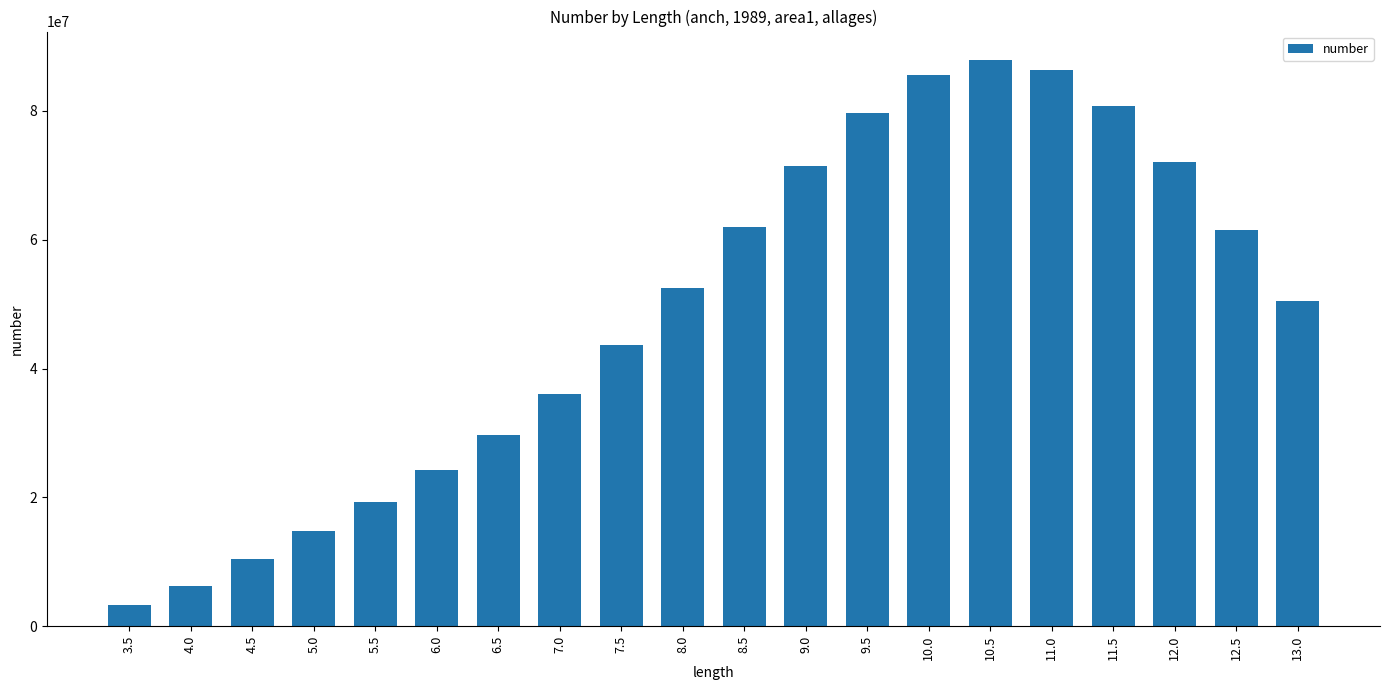

What position from the right is 12.0?

3